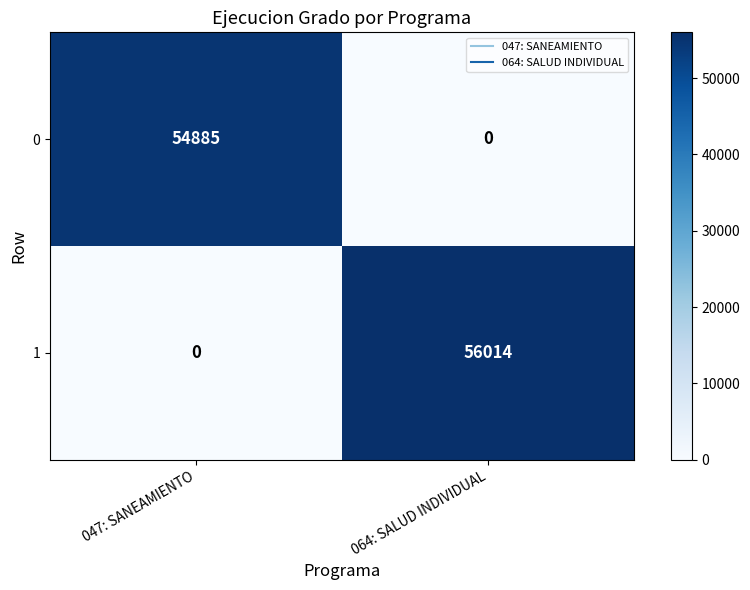

What is the maximum value for 1?

56014